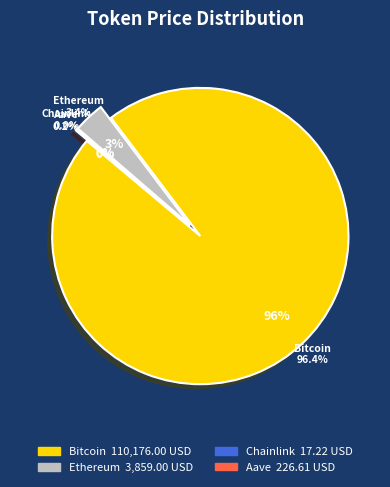

How much of the chart is everything except Ethereum?

96.6%